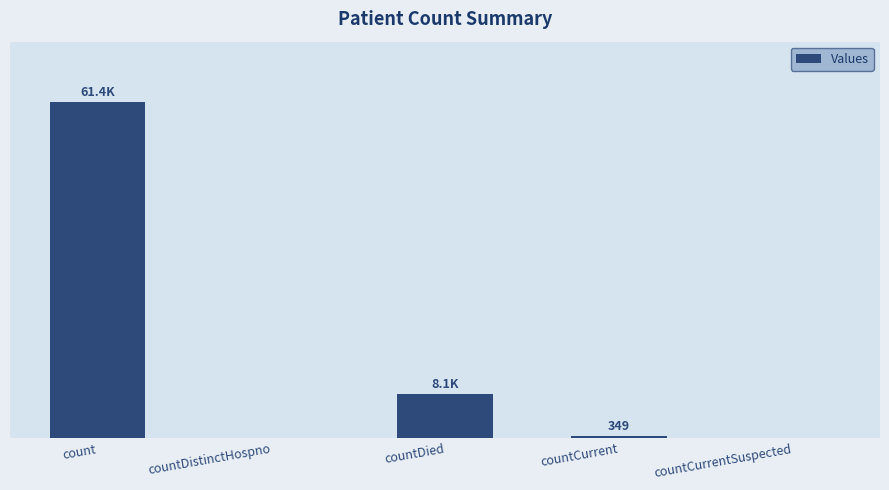

Are the bars horizontal?

No